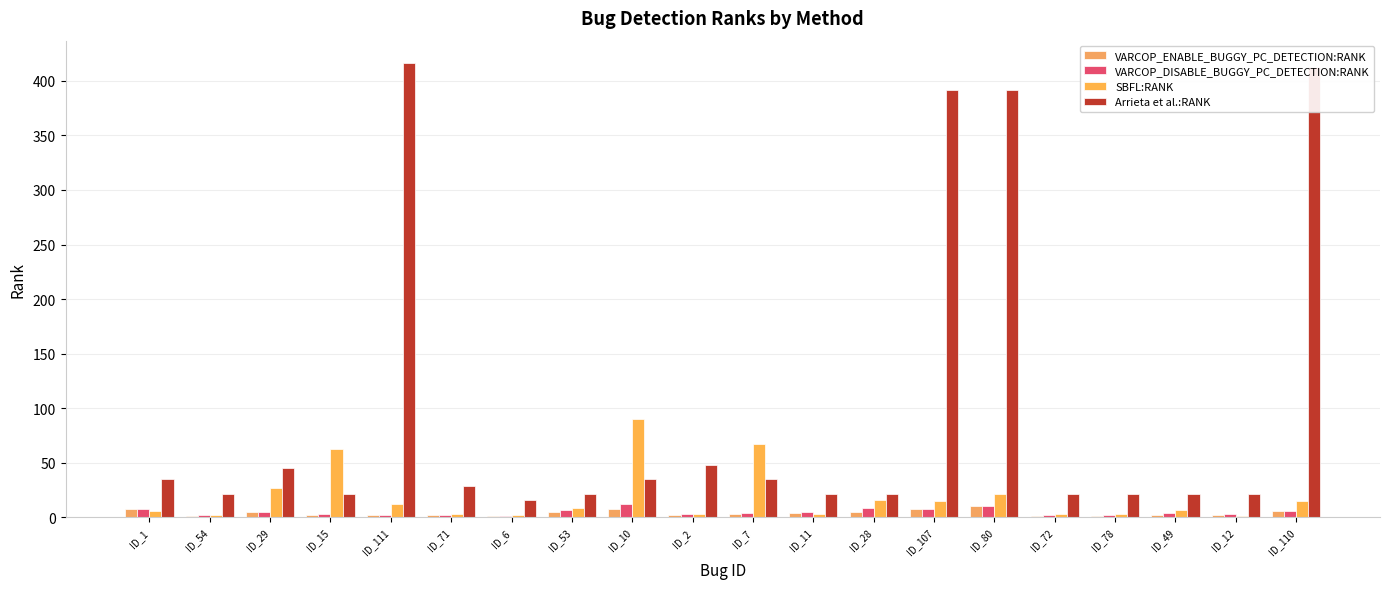

What is the total value across all series at ID_2?

56